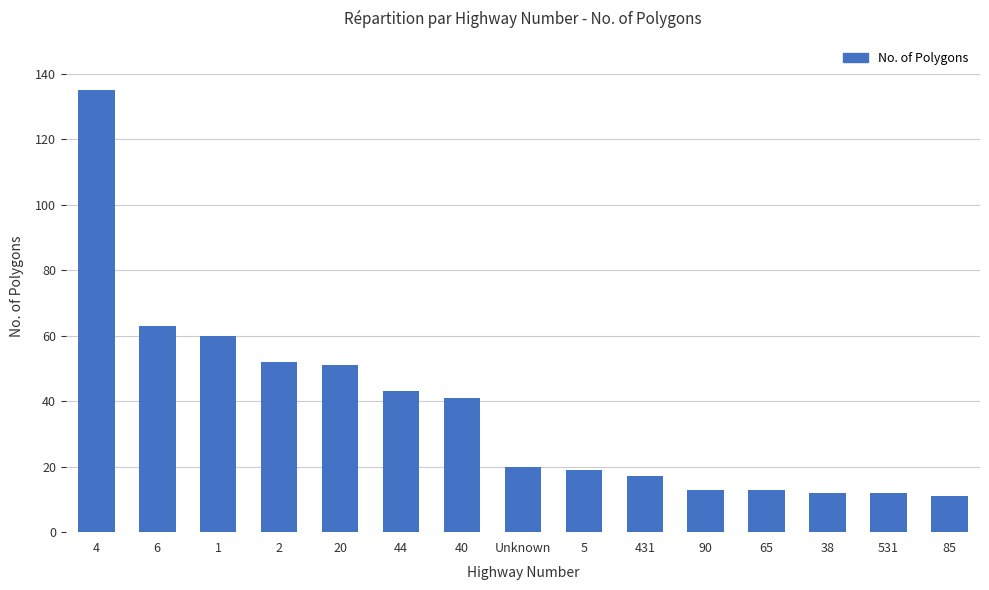

The chart shows a value of 10 at 5. True or false?

False